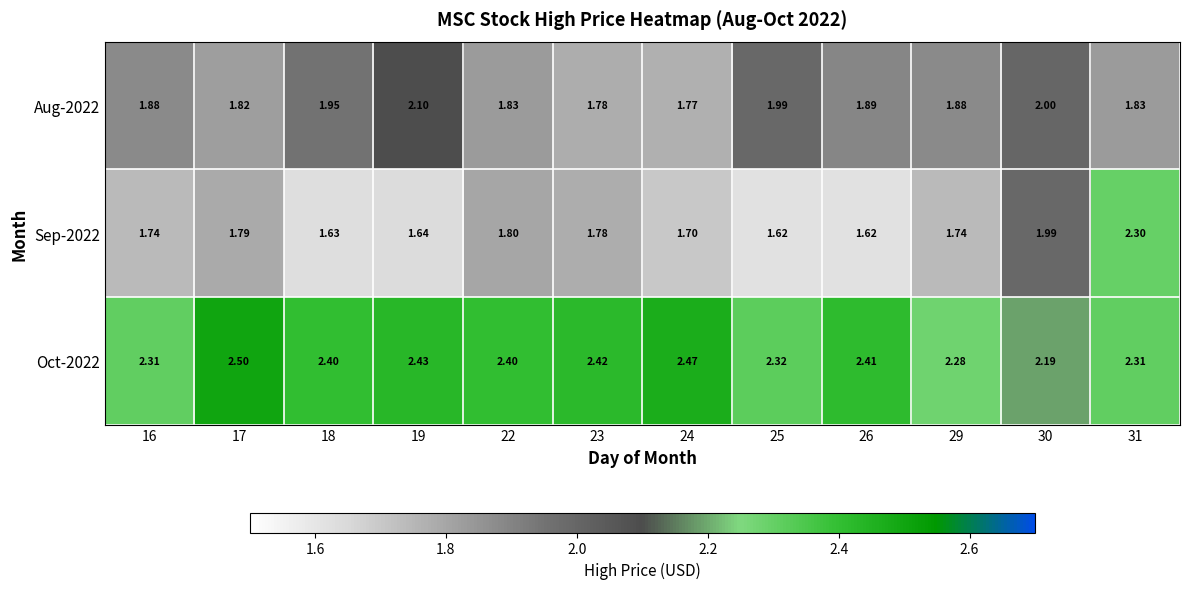

Is the value of Sep-2022 at 16 greater than the value of Aug-2022 at 30?

No